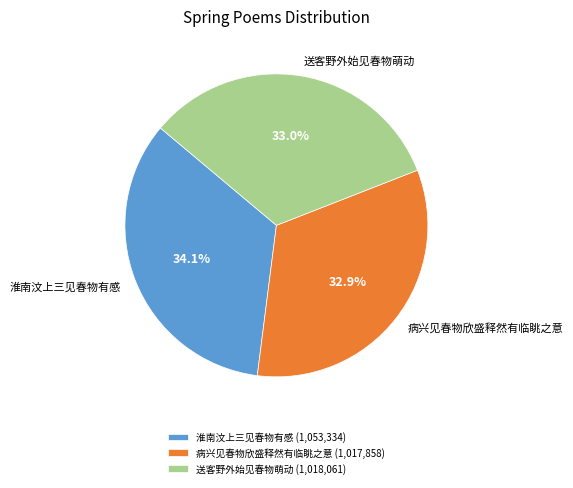

Is there any slice that represents more than half of the pie?

No